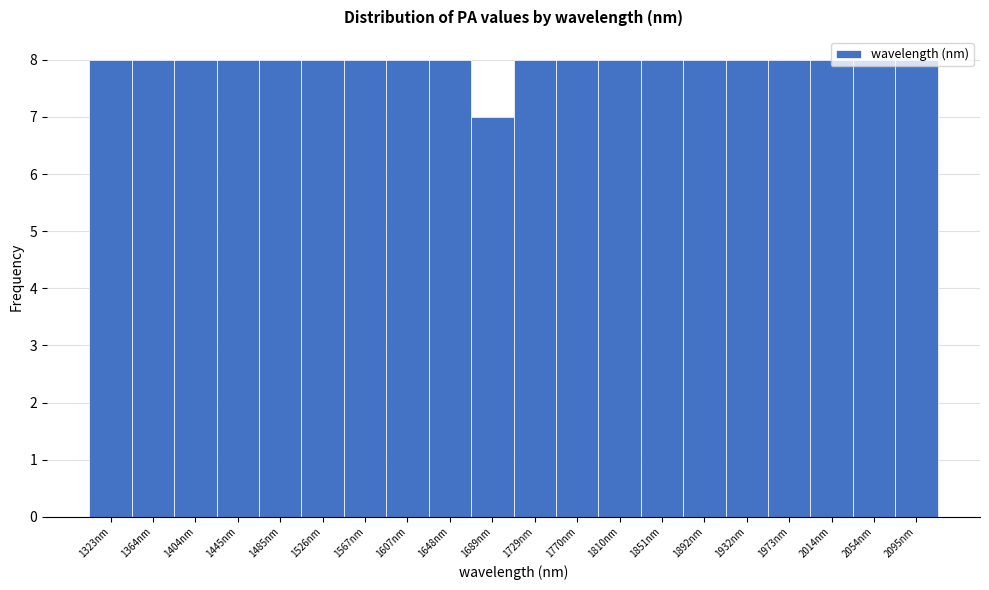

What is the ratio of the value at 2014nm to the value at 1485nm?

1.0